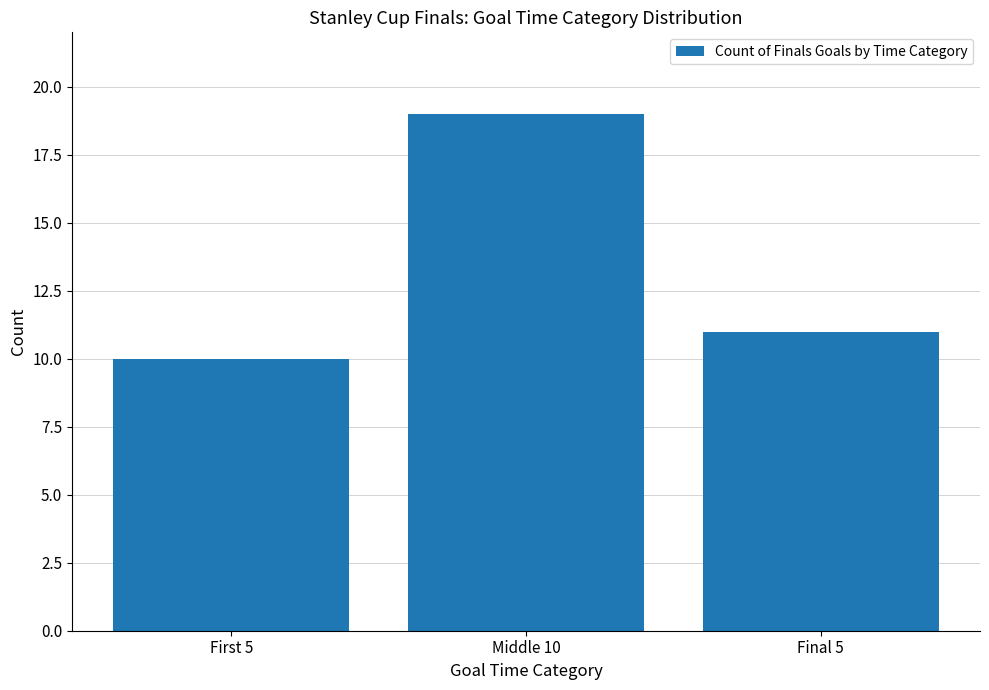

The value at First 5 is 10. True or false?

True